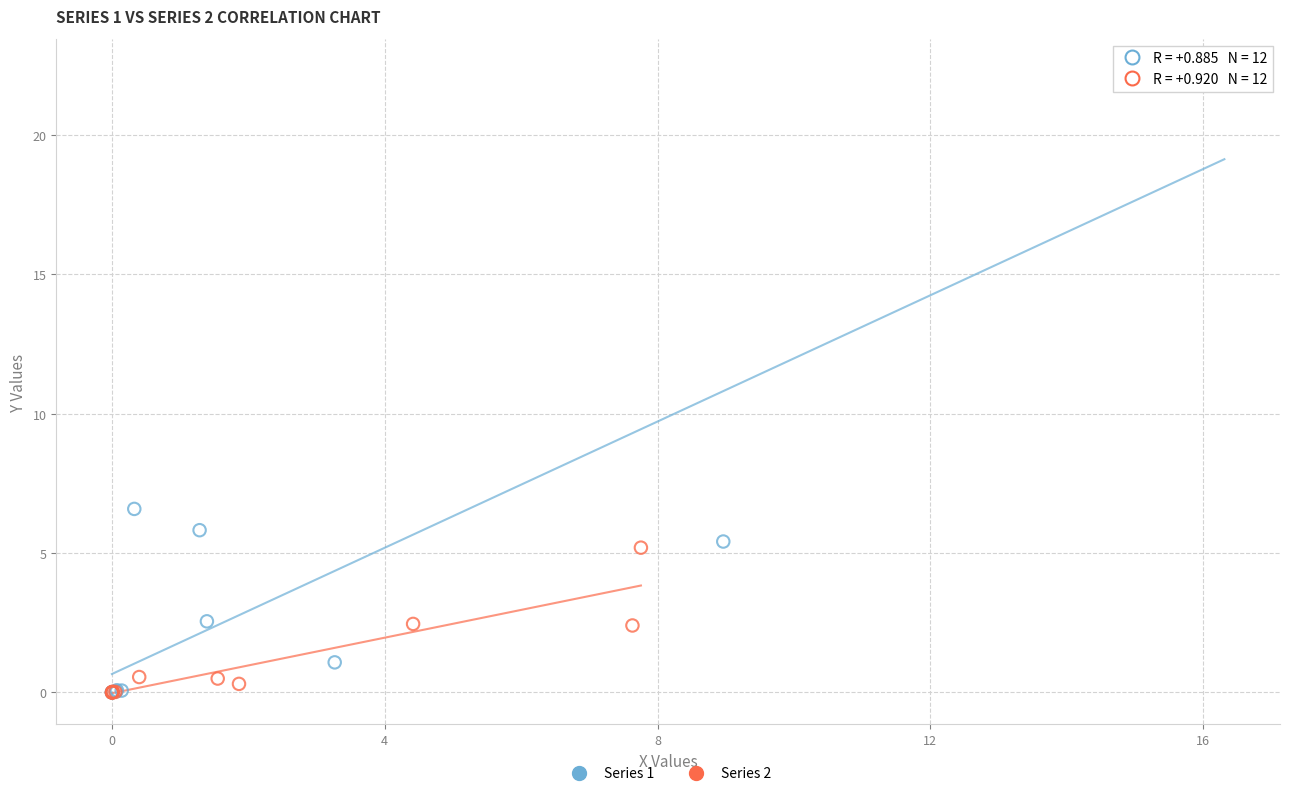

Which series contains the highest Y value?

Series 1